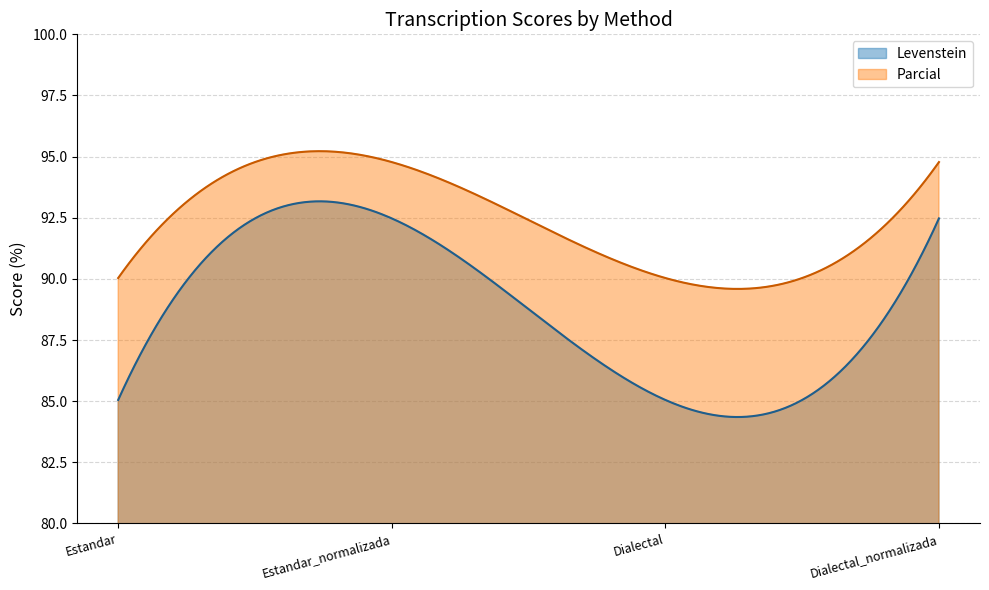

What is the difference between the maximum and minimum values in the Levenstein series?

8.8